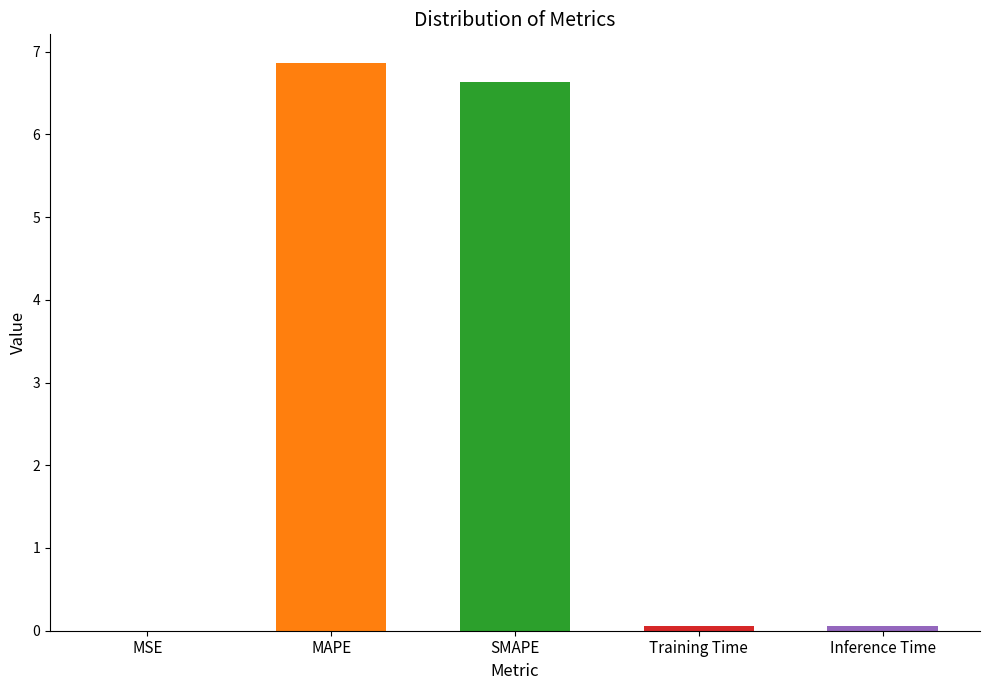

Rank the categories by value from highest to lowest.

MAPE, SMAPE, Inference Time, Training Time, MSE